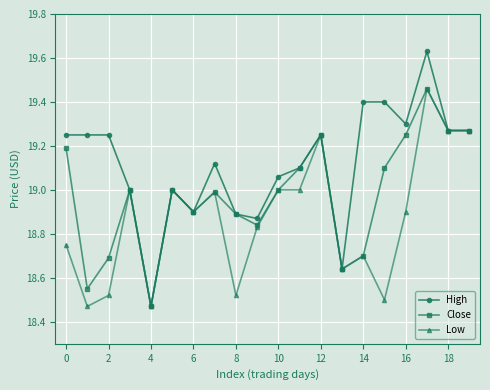

At how many categories does at least one series exceed 18?

20